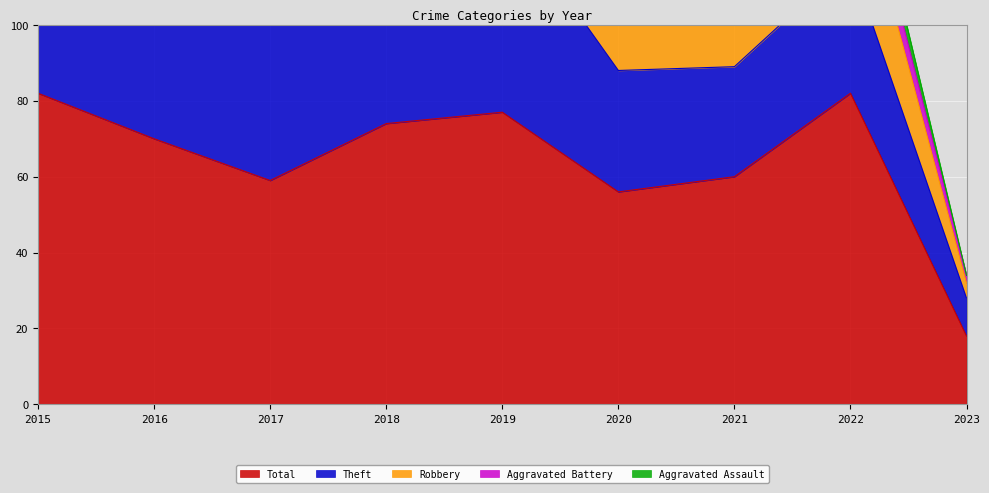

Rank the series at 2023 from lowest to highest value.

Aggravated Assault, Aggravated Battery, Robbery, Theft, Total